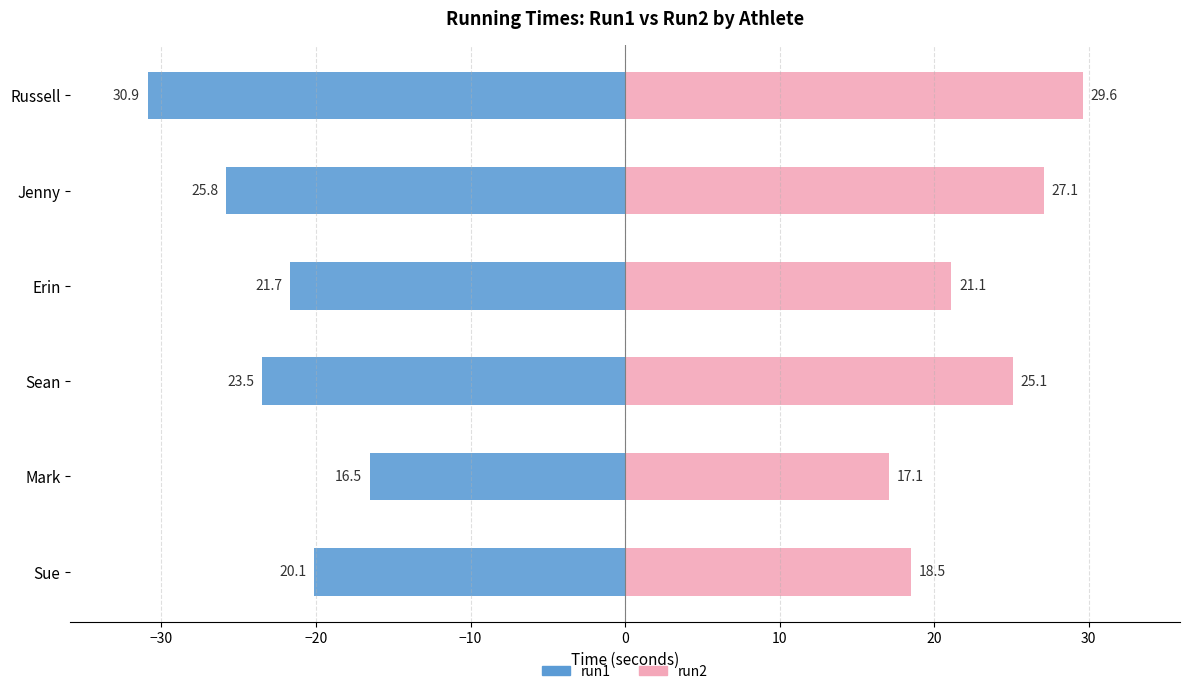

Which series changed the most between Mark and Jenny?

run2